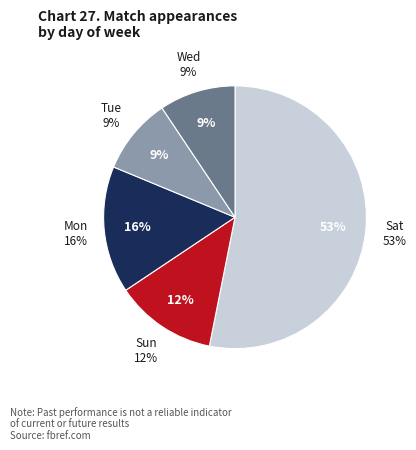

Is it true that Mon is 28% of the pie?

False